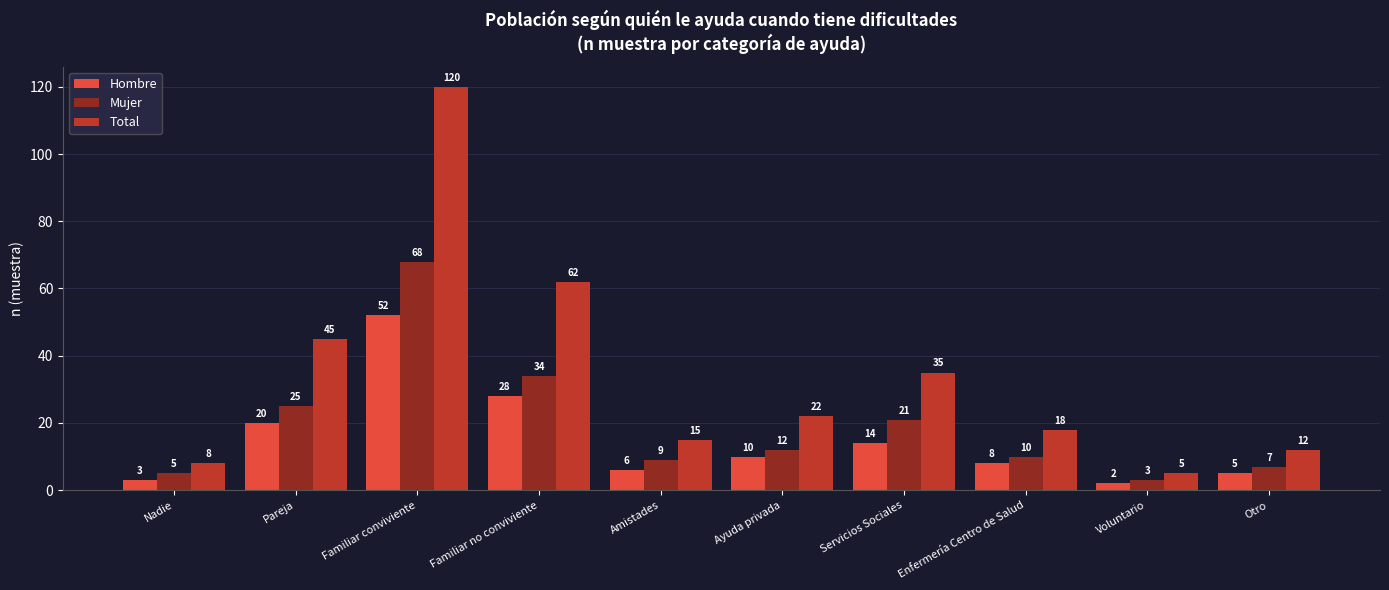

Count the number of categories in the chart.

10